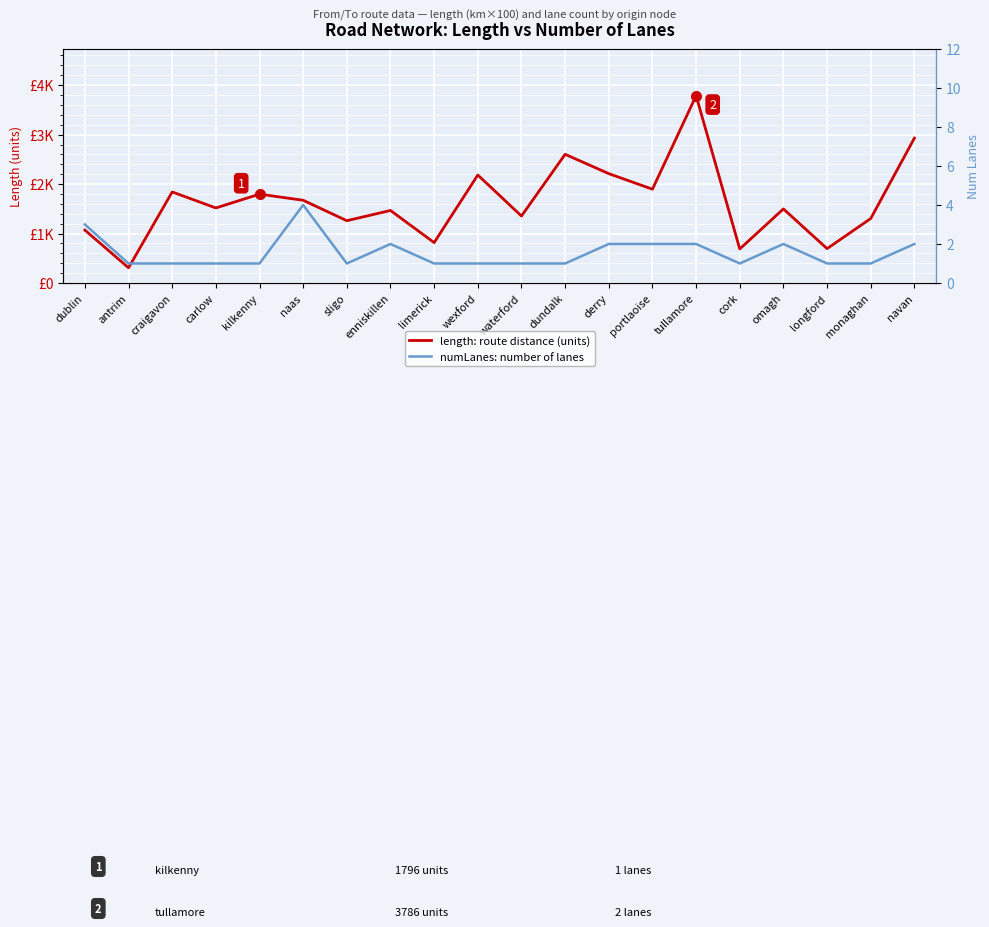

True or false: numLanes: number of lanes has more than 0 points higher than both neighbors.

True